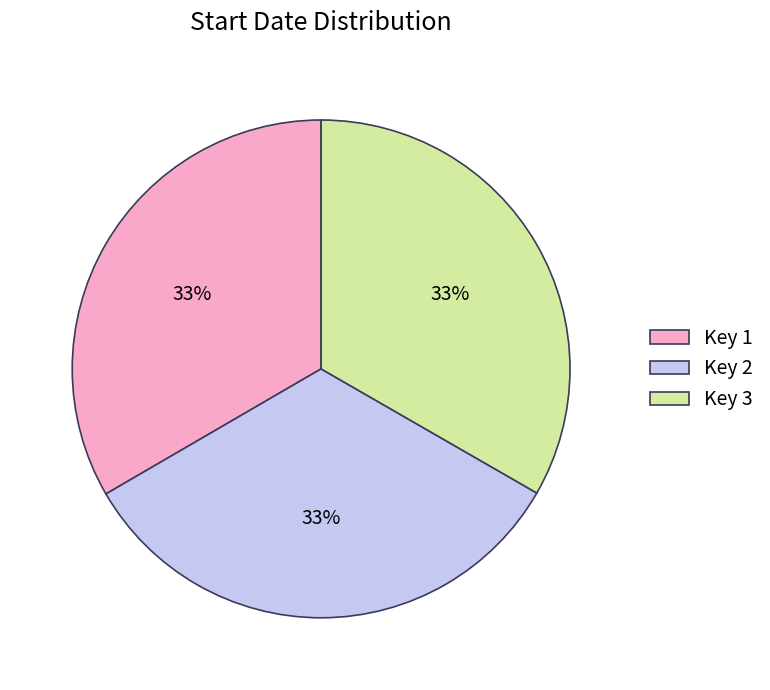

Do Key 2 and Key 3 together represent more than half of the pie?

Yes